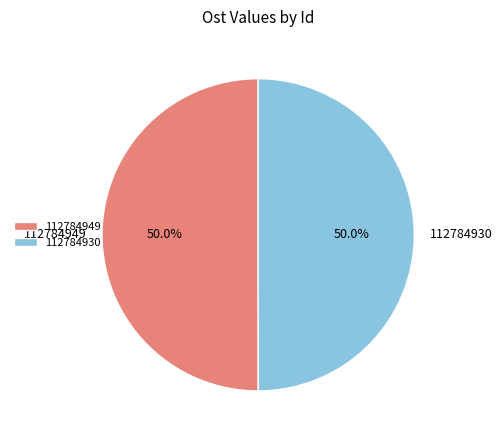

The 112784930 slice represents 50% of the pie. True or false?

True